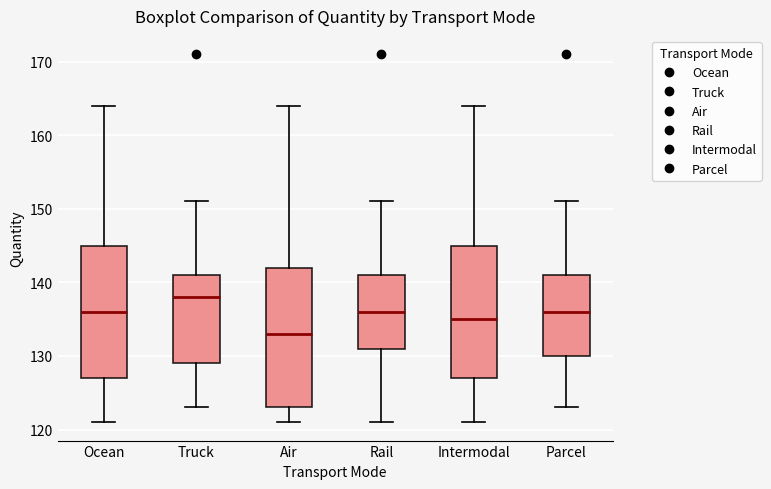

Which box is the tallest, from its lower edge to its upper edge?

Air